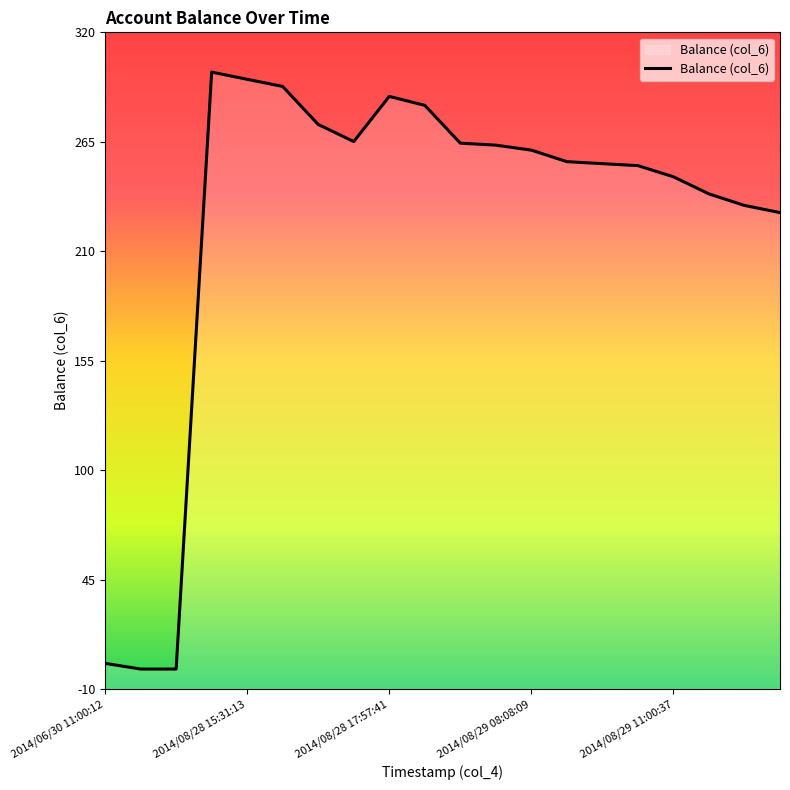

What is the average value?

225.0